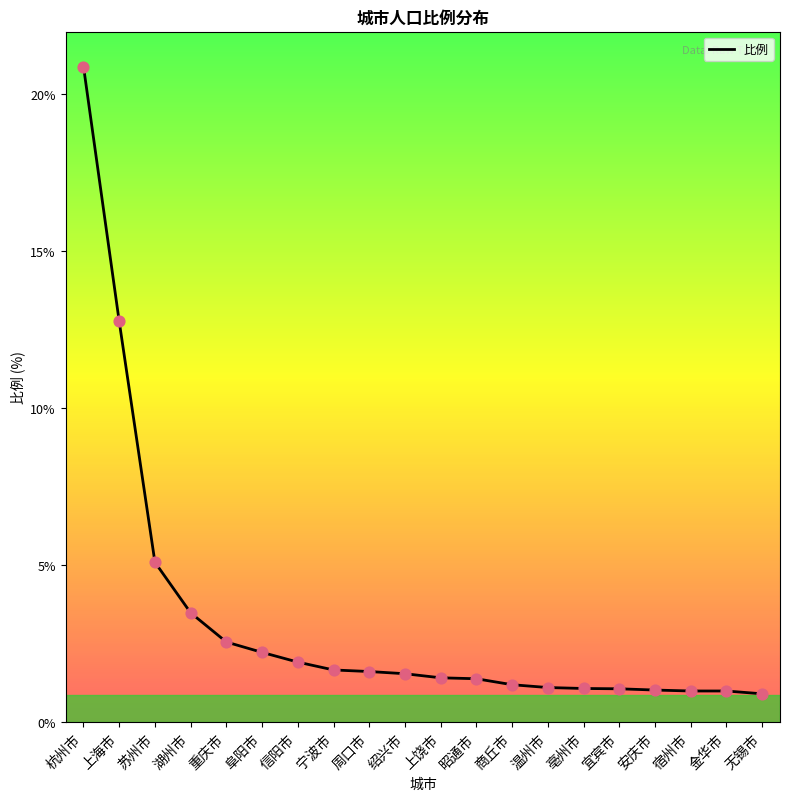

Approximately how many times larger is the value at 商丘市 compared to 昭通市?

0.9